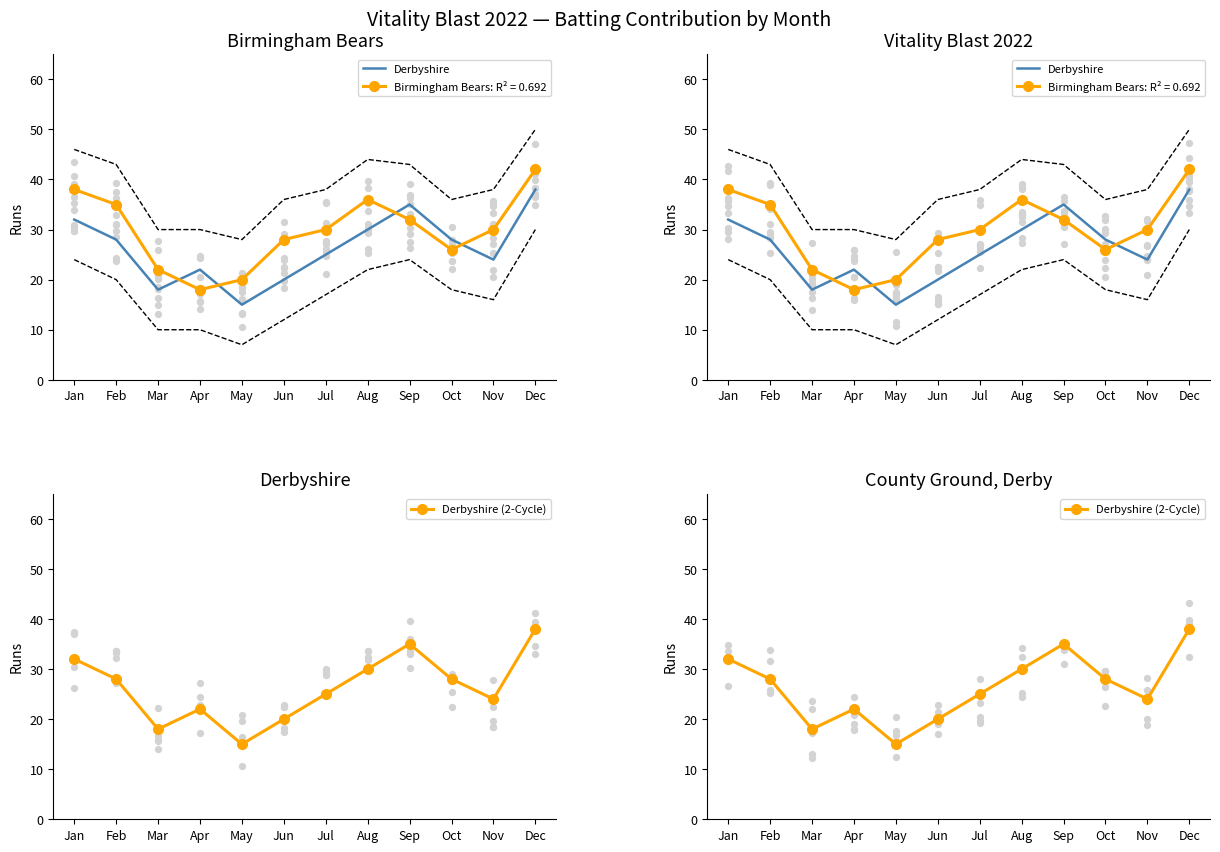

What are all the series names shown in the legend?

Derbyshire, Derbyshire (2-Cycle)